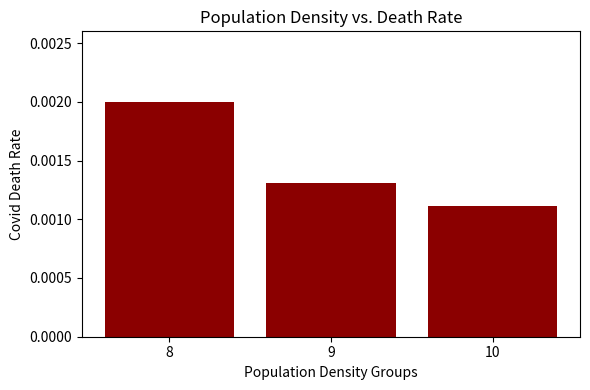

Does the chart contain any negative values?

No